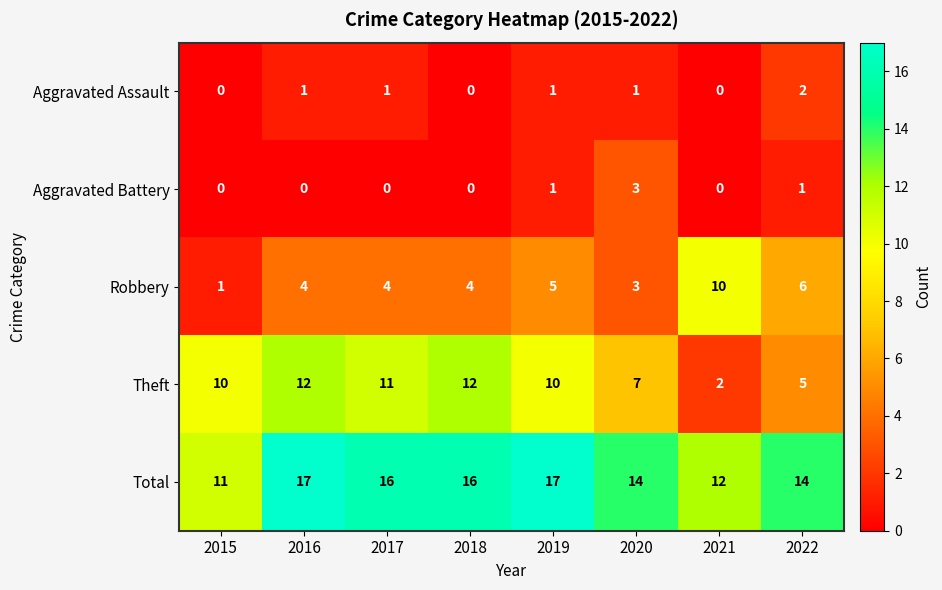

Which series has the widest spread of values?

Theft